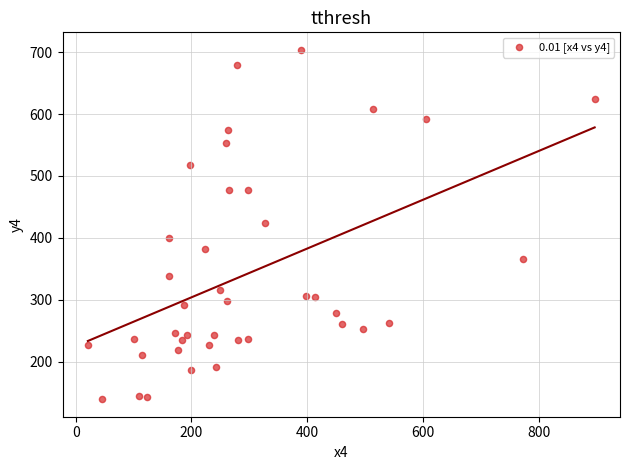

What is the range of X values (max minus min)?

876